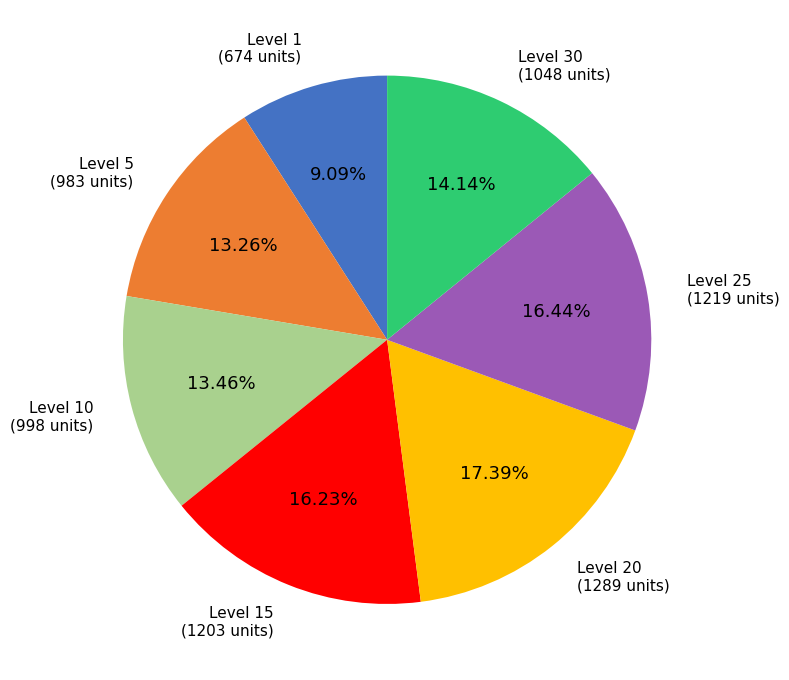

Is there any slice that represents more than half of the pie?

No